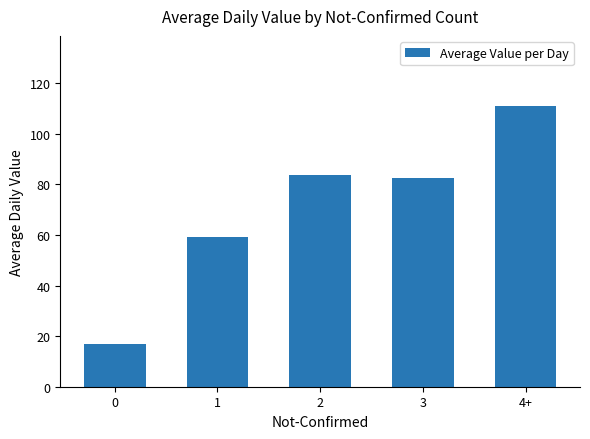

Between 1 and 2, which is larger?

2